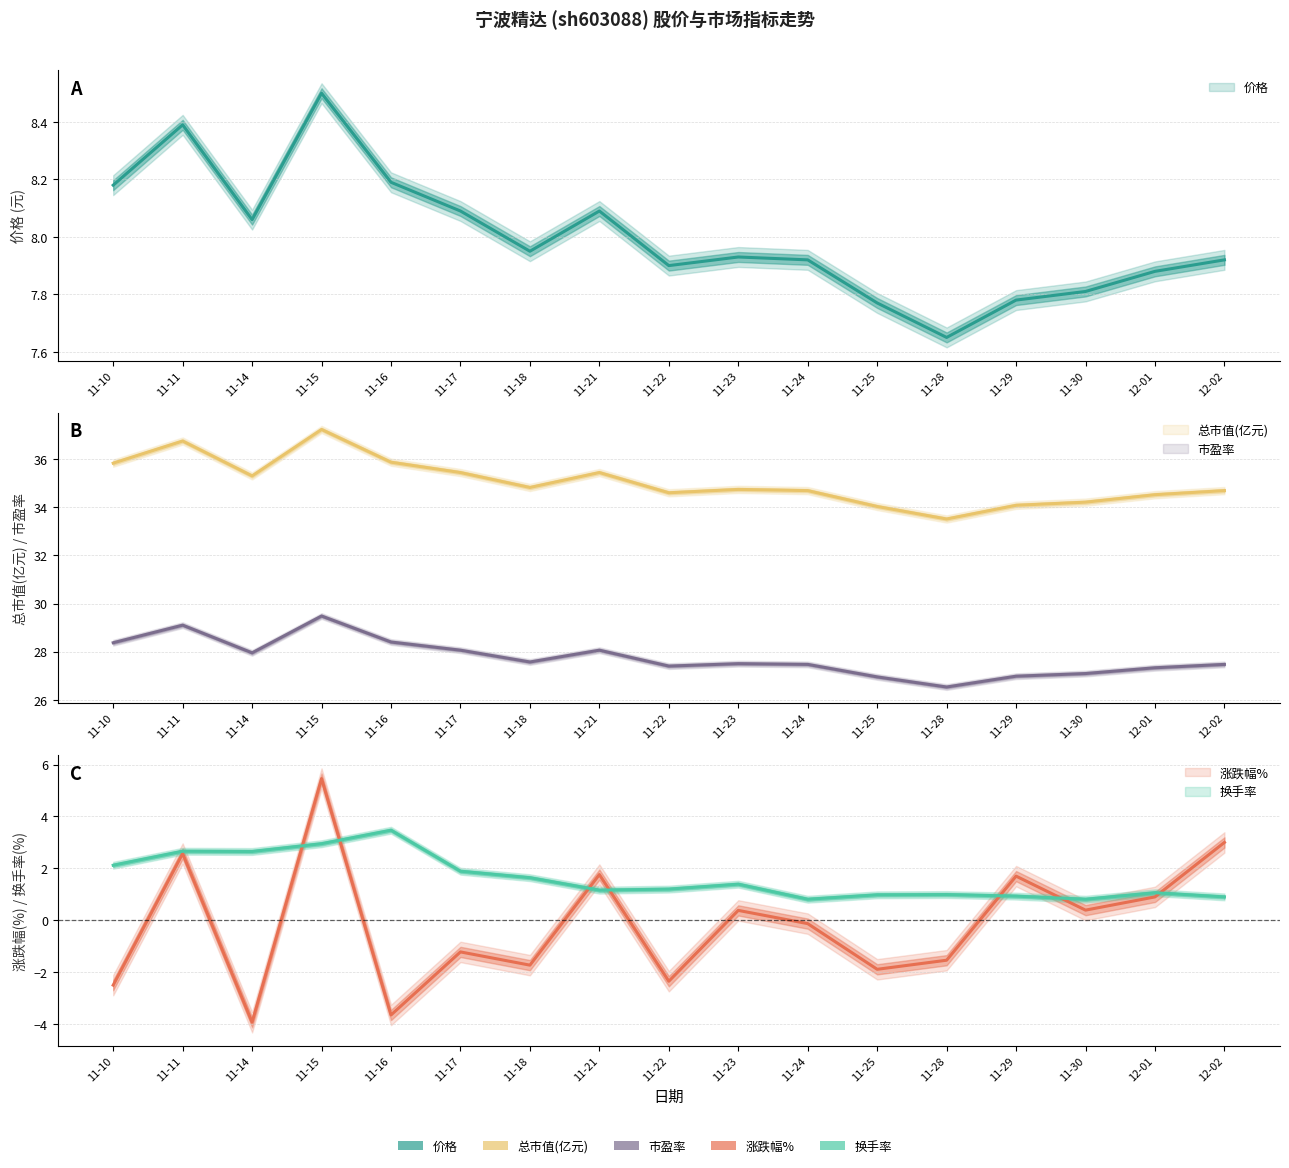

How many data points in 换手率 are above 1?

11